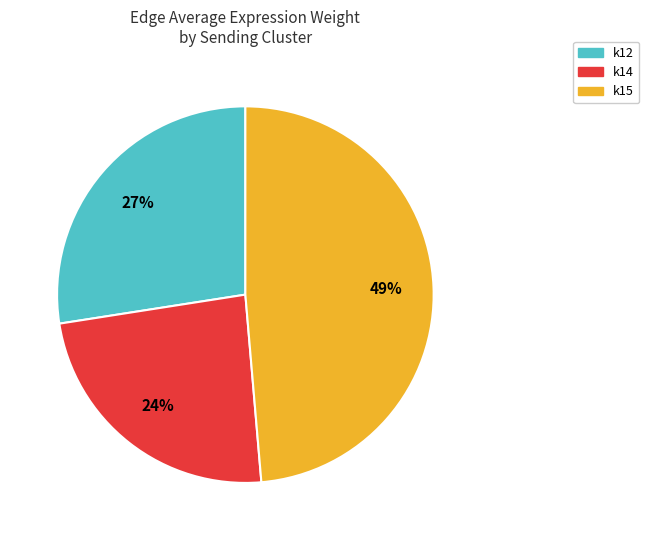

Count the number of slices in the pie.

3